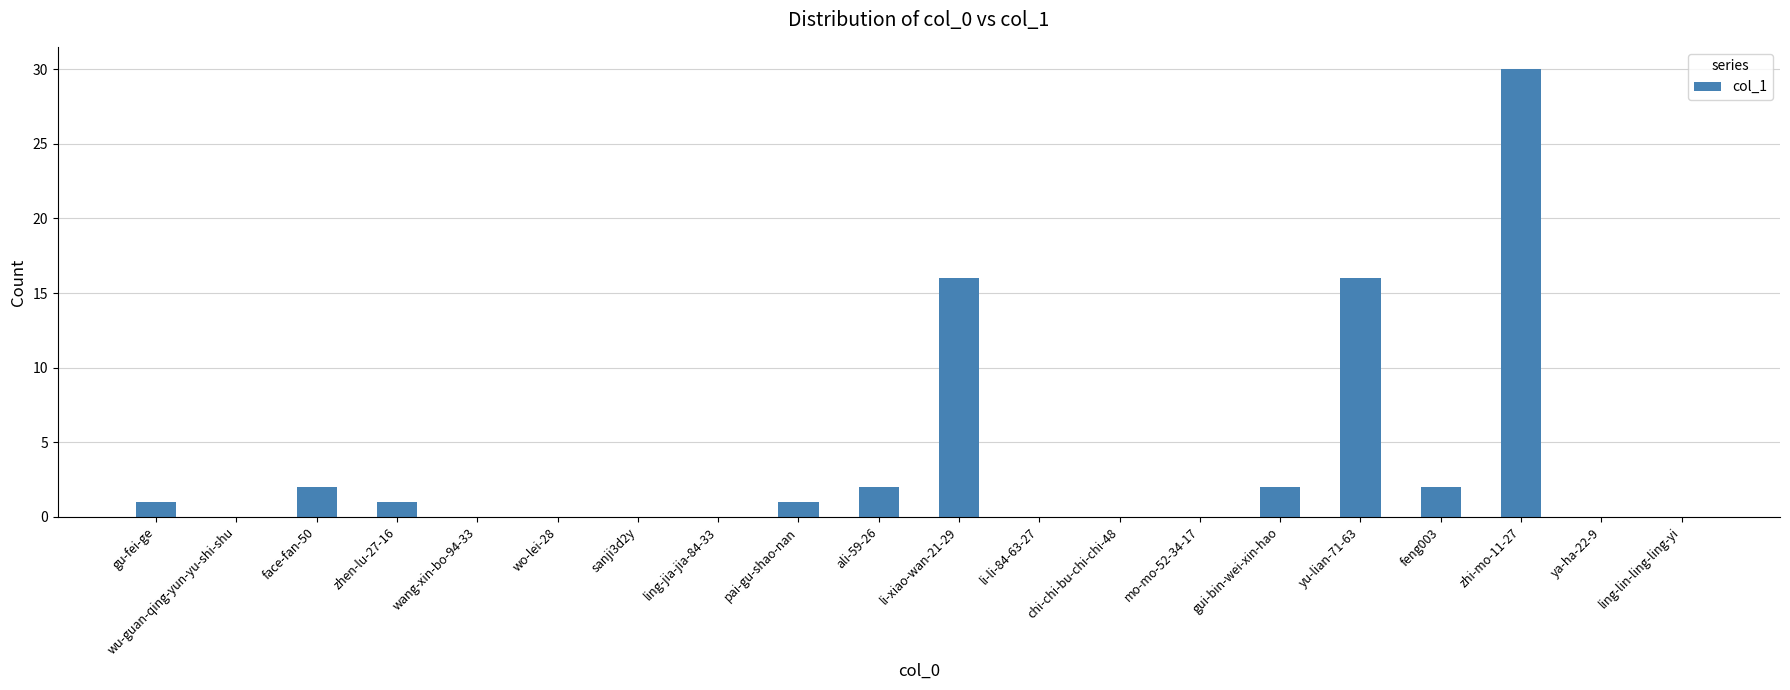

What is the greatest value displayed?

30